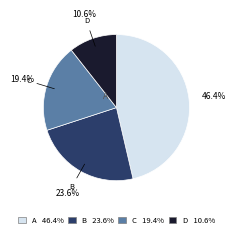

To the nearest percent, what is the difference between the largest and smallest slice percentages?

36%